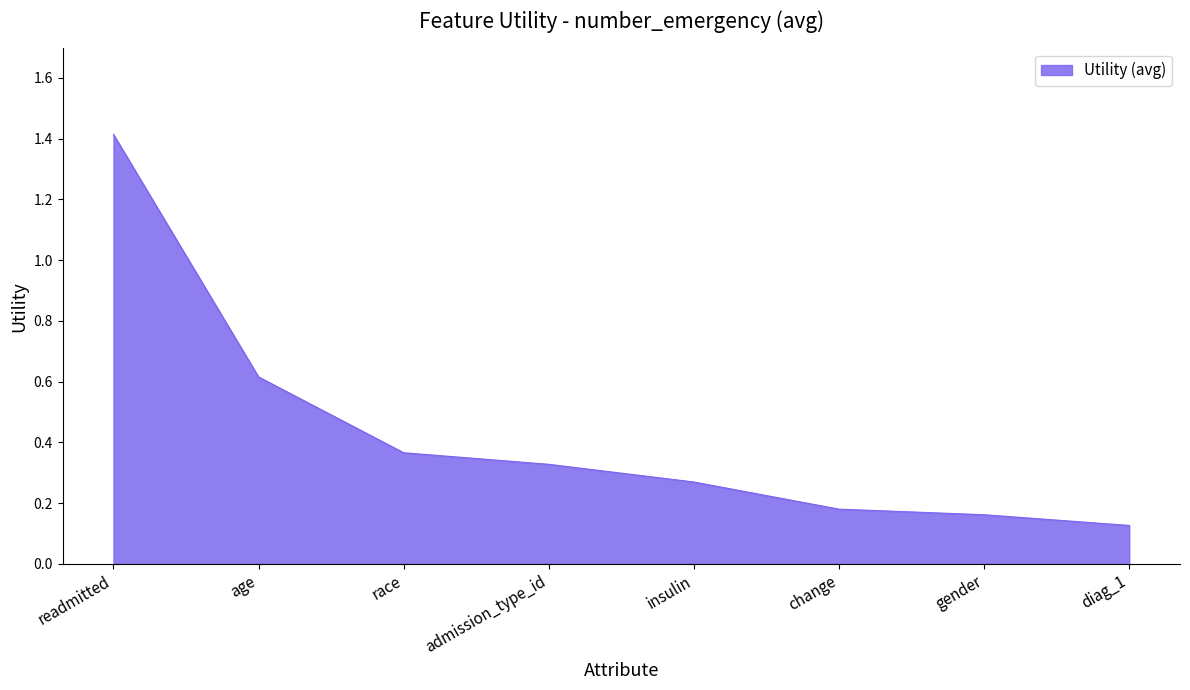

Which label corresponds to the smallest value in the chart?

diag_1